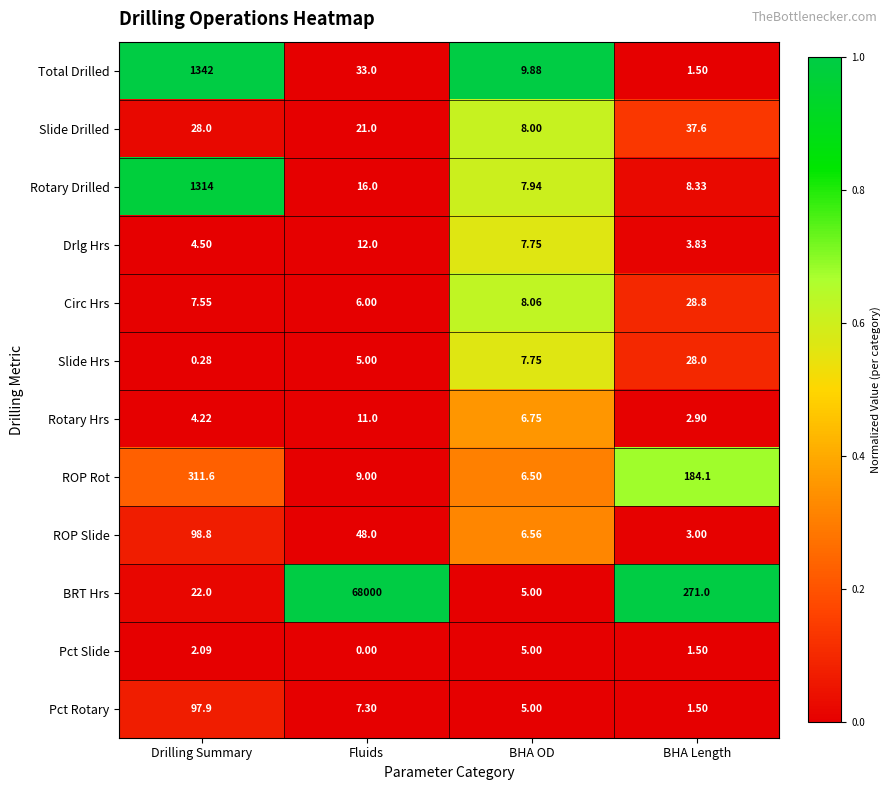

At how many categories does at least one series exceed 0?

4